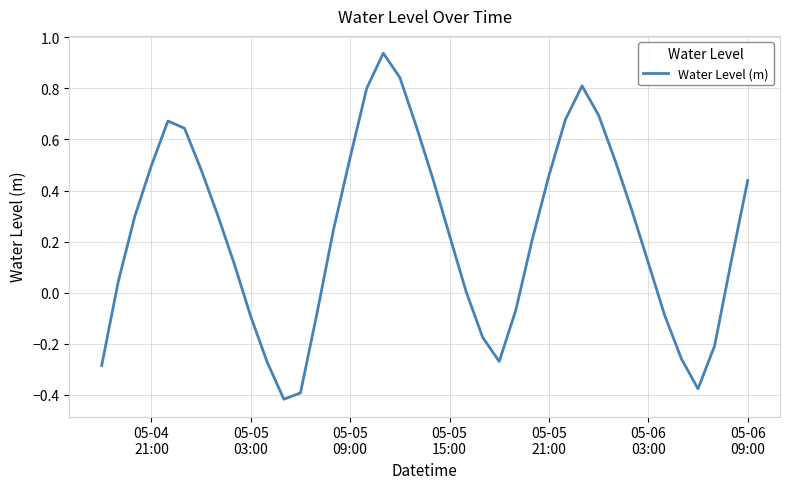

What is the difference between the maximum and minimum values?

1.4